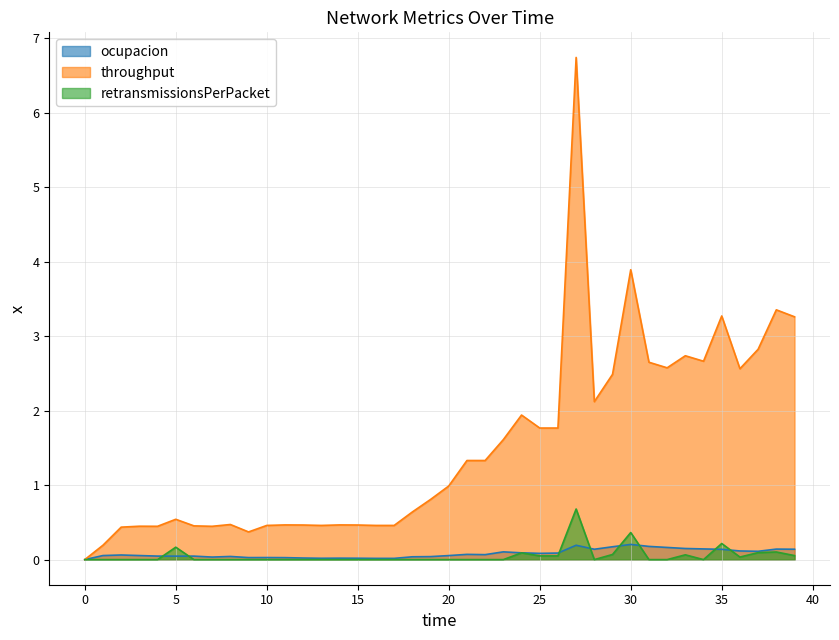

Which series changed the most between 32 and 33?

throughput